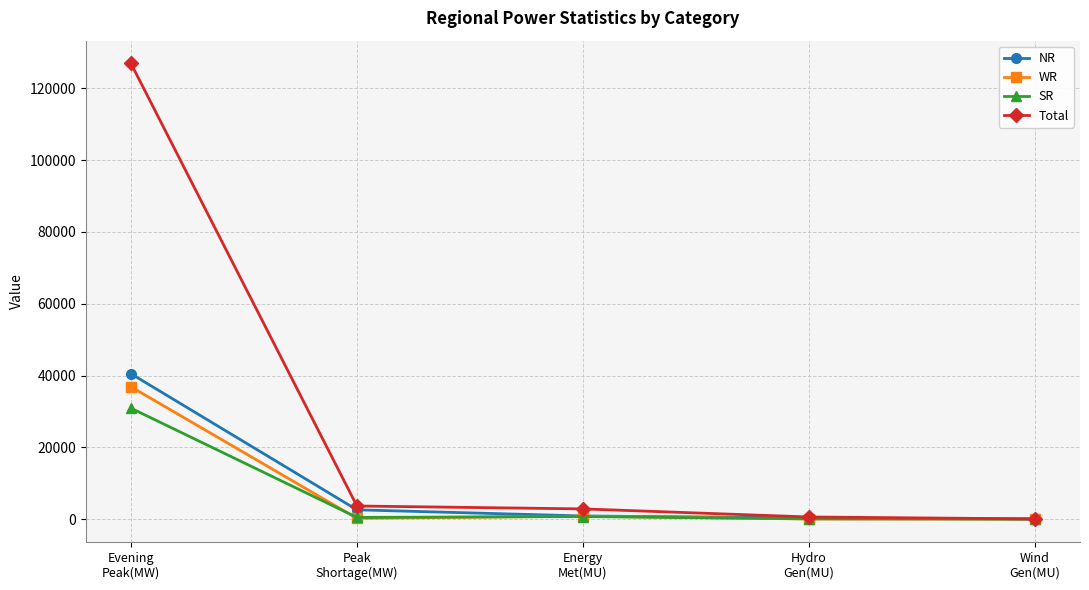

What are all the series names shown in the legend?

NR, WR, SR, Total